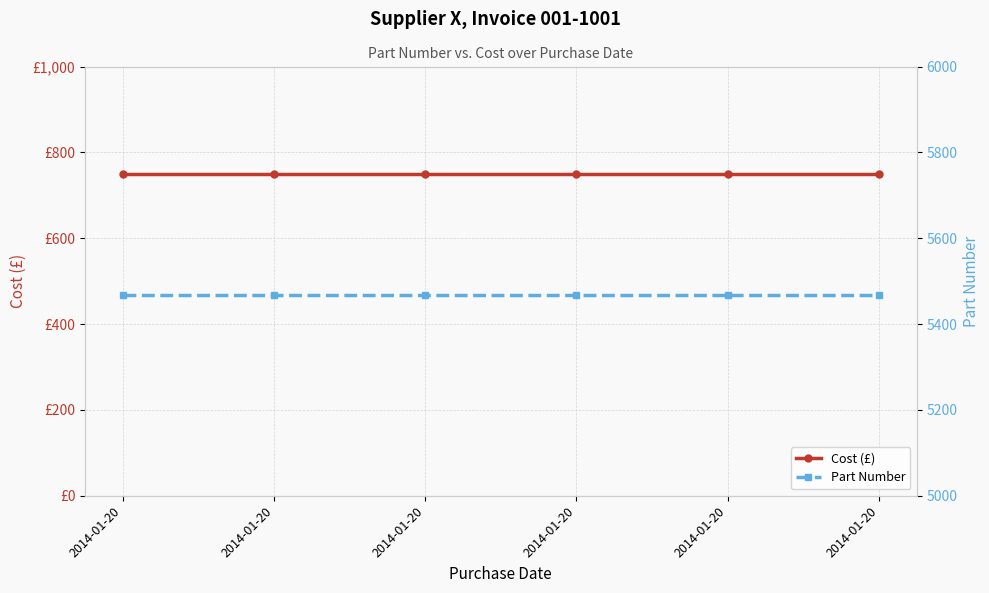

What is the spread (max minus min) of values at 2014-01-20?

4717